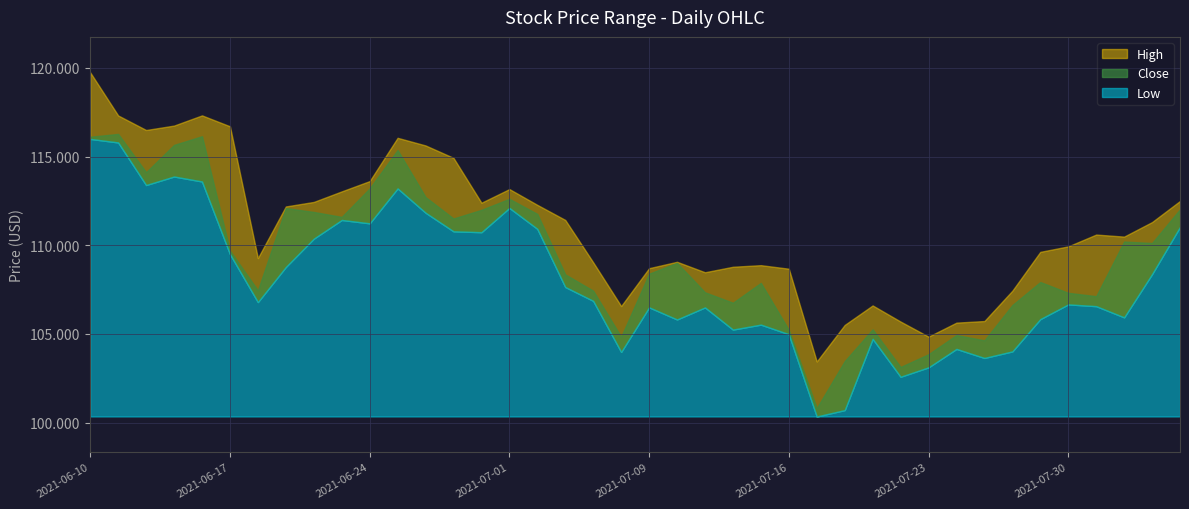

What is the difference between the highest and lowest values at 2021-07-07?

2.2